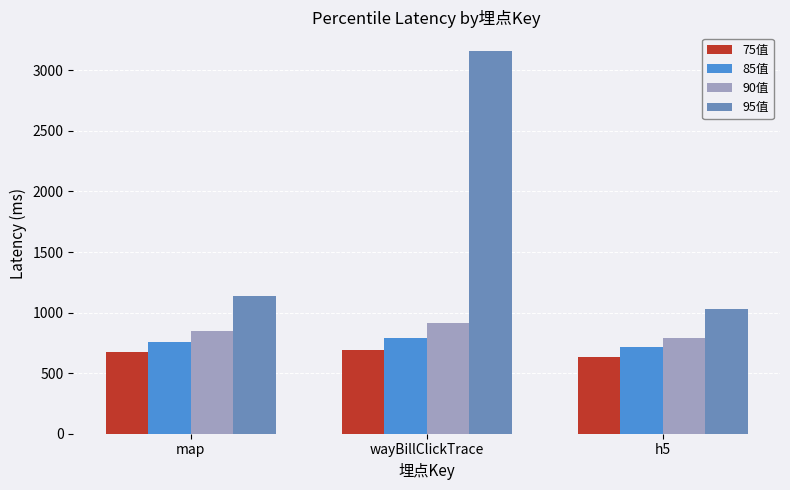

What is the value of the 95值 bar at the 1st from the left?

1140